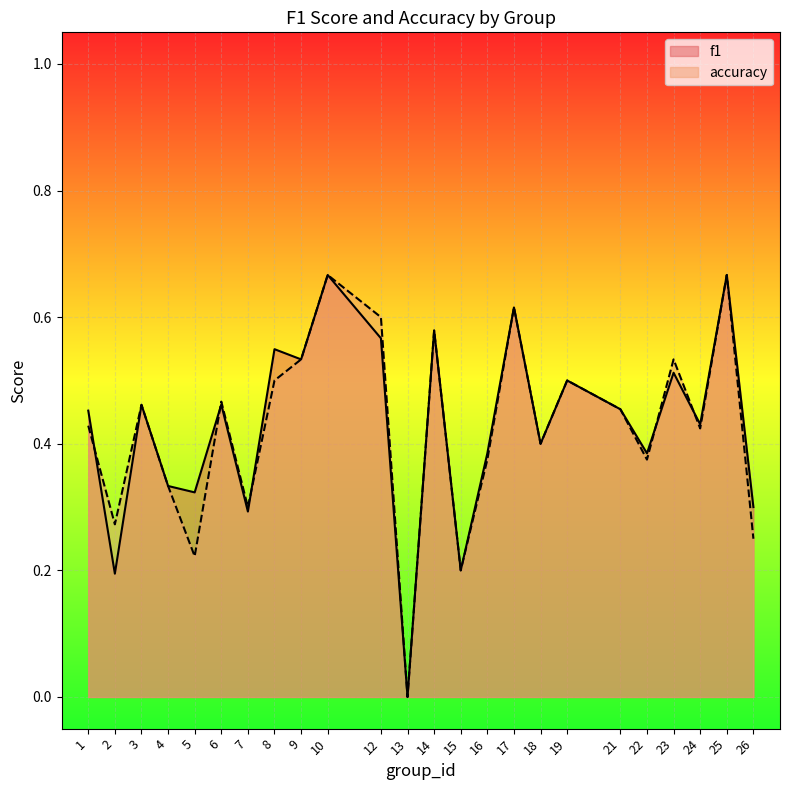

Rank the series by their average value, from lowest to highest.

accuracy, f1